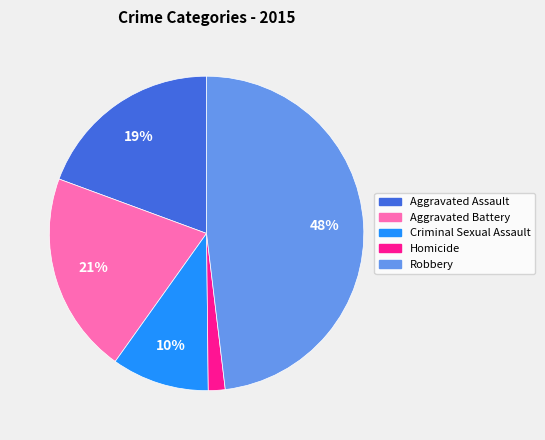

Do Robbery and Aggravated Battery together represent more than half of the pie?

Yes